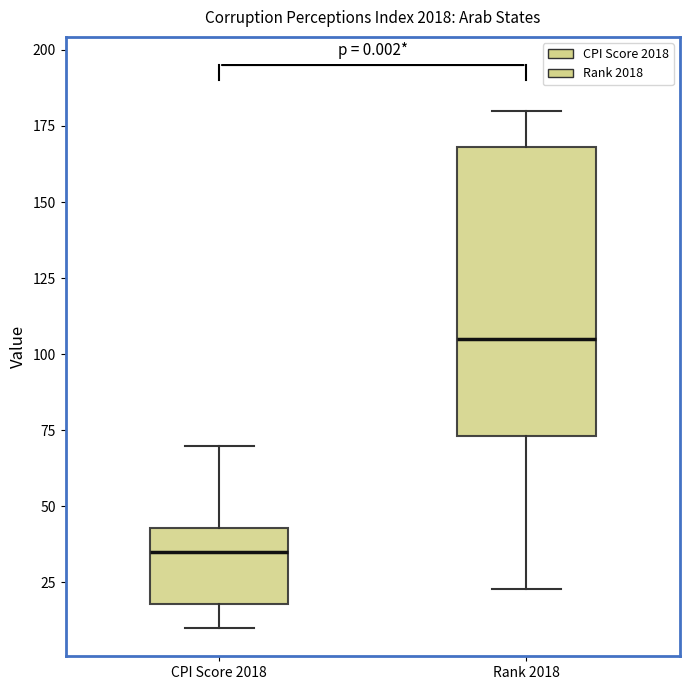

Comparing the boxes themselves (not the whiskers), which one is the tallest?

Rank 2018